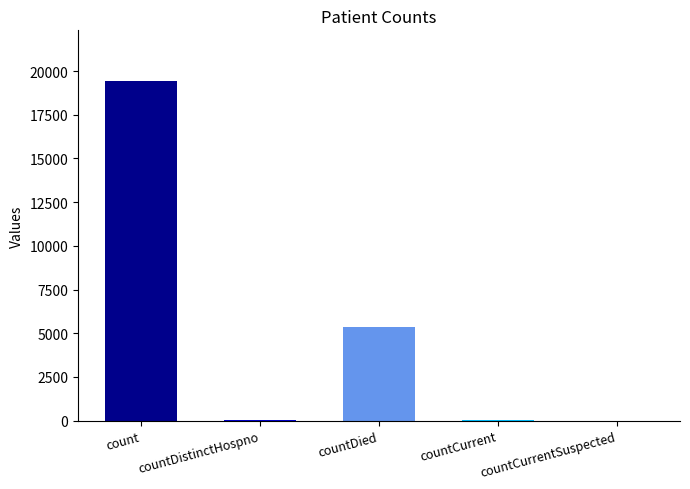

What position from the right is count?

5